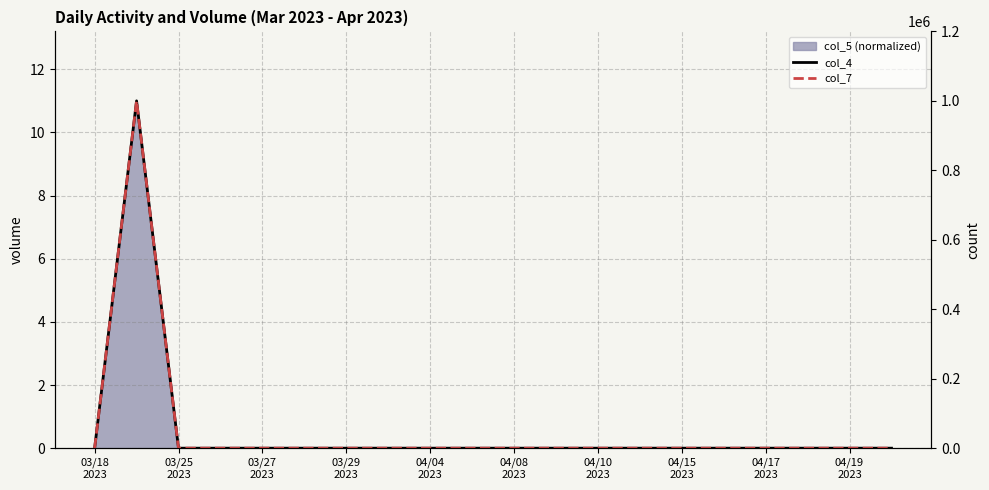

How many lines are shown in the chart?

2